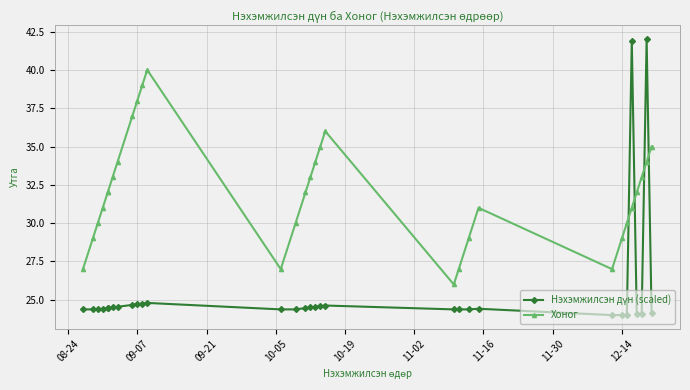

Which series has the largest total across all categories?

Хоног